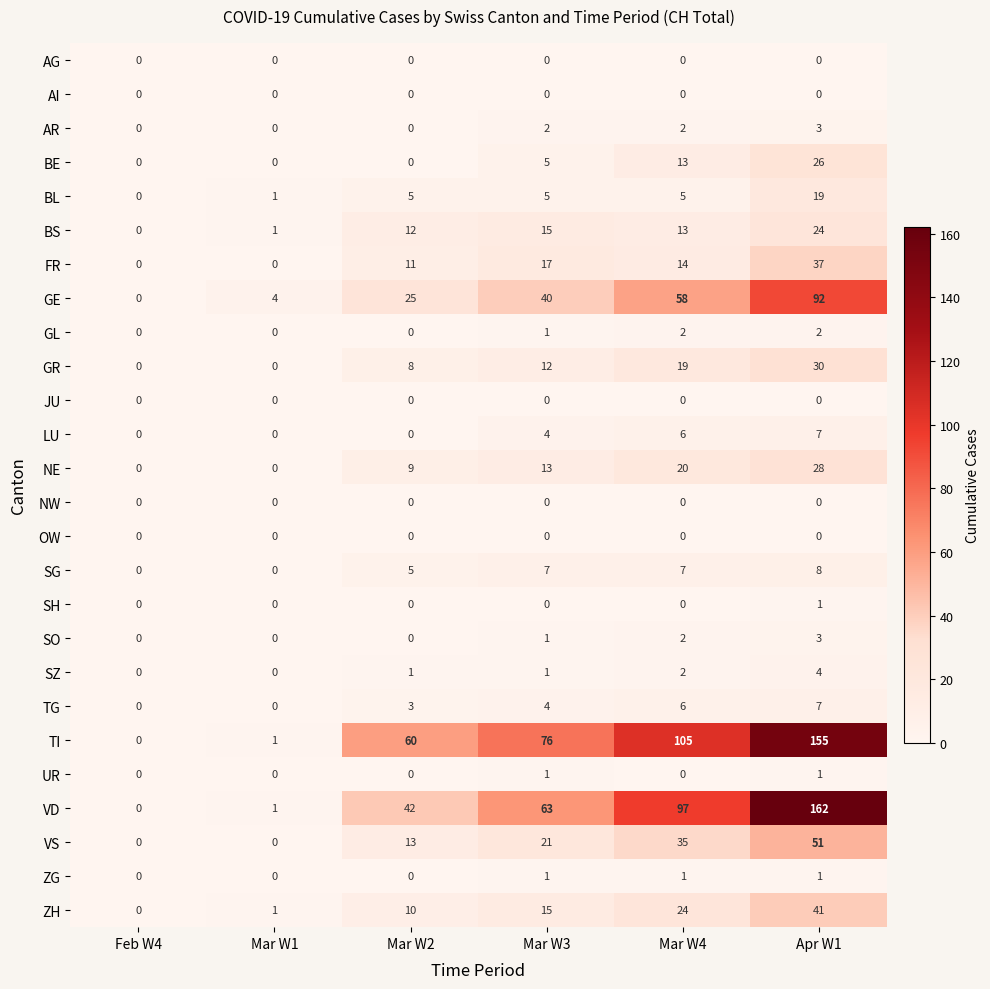

True or false: FR has a value of 0 at Mar W1.

True